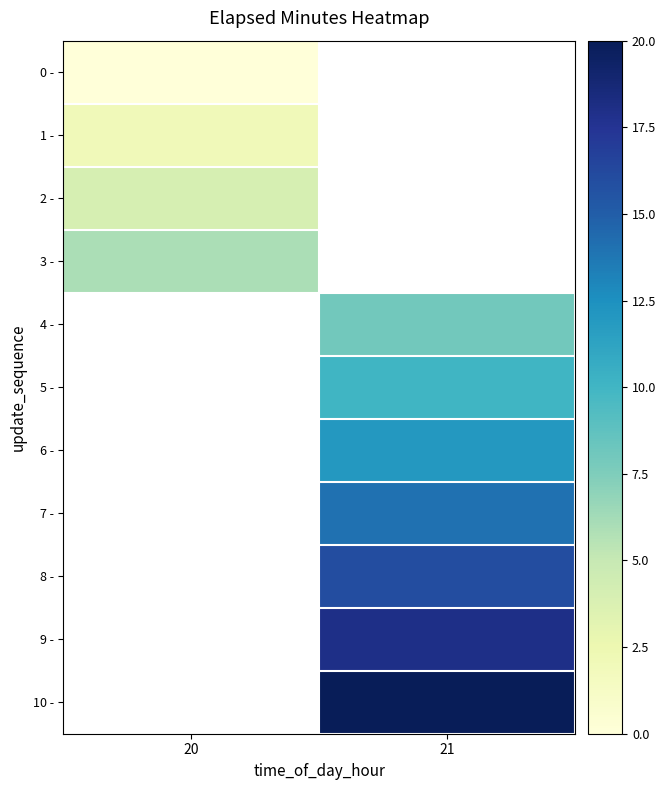

What is the spread (max minus min) of values at 20?

6.0